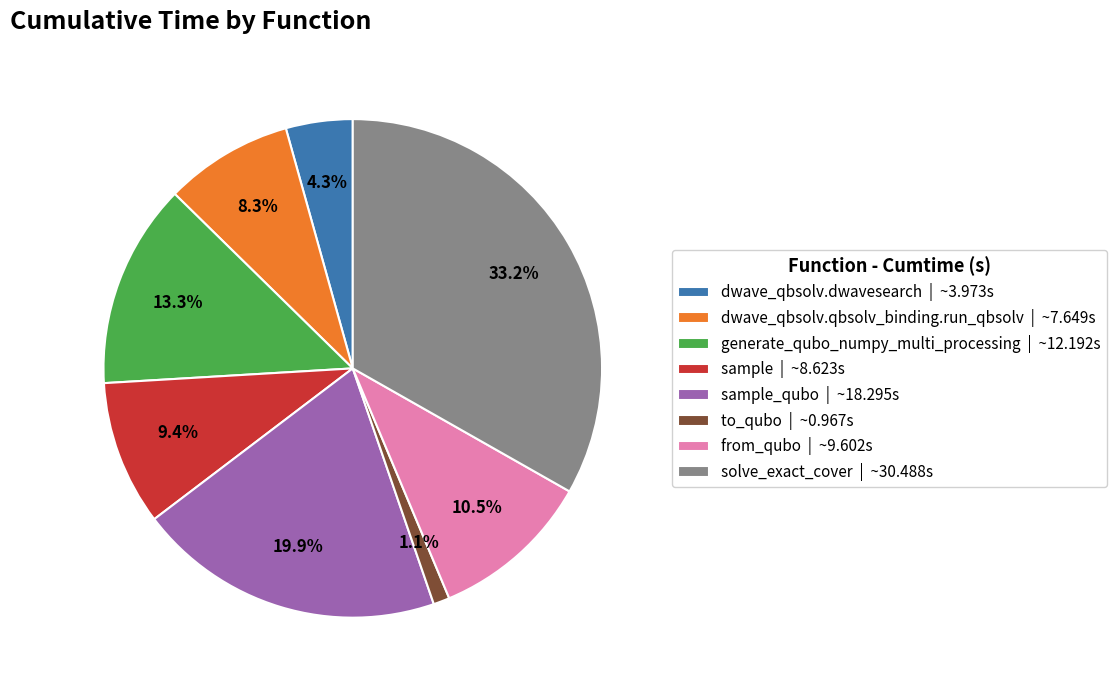

Which category has the smallest portion of the pie?

to_qubo | ~0.967s